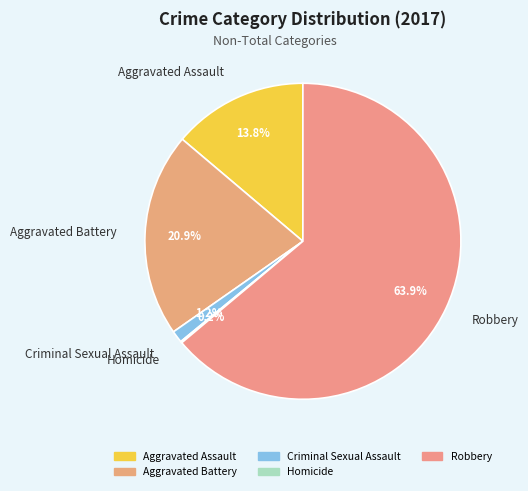

What is the largest slice in the pie chart?

Robbery